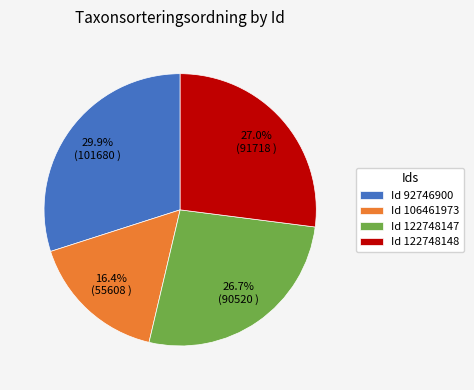

Between Id 106461973 and Id 122748148, which is larger?

Id 122748148